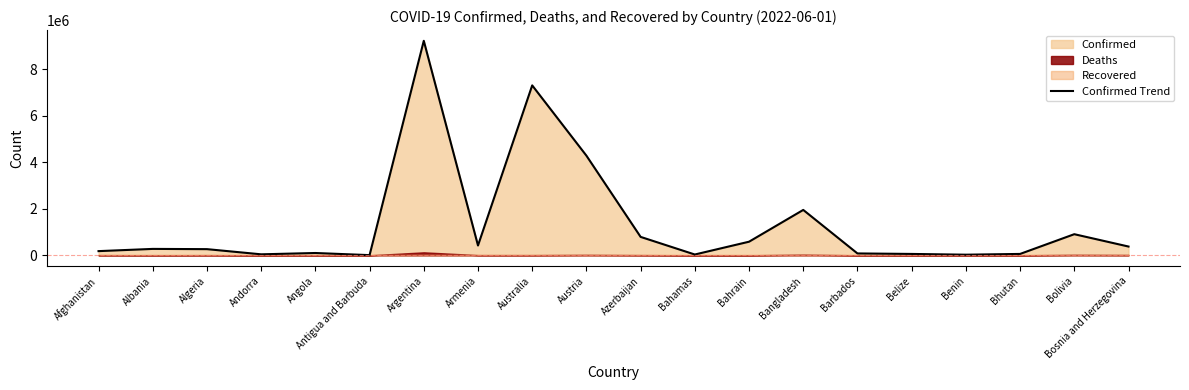

What is the difference between the second highest and second lowest values?

7285451